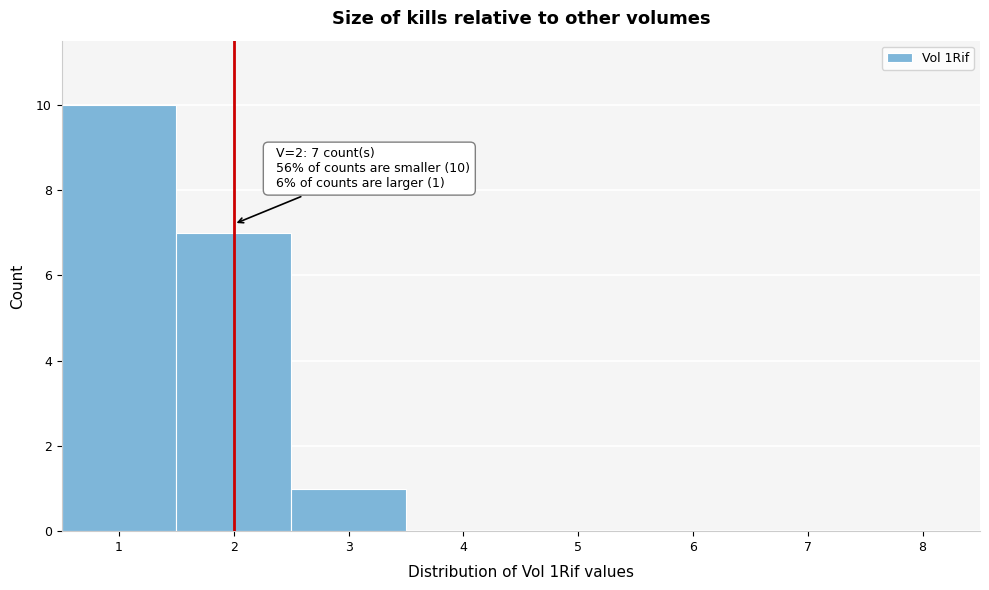

Over which range of the x-axis is the bar tallest?

0.5 to 1.5